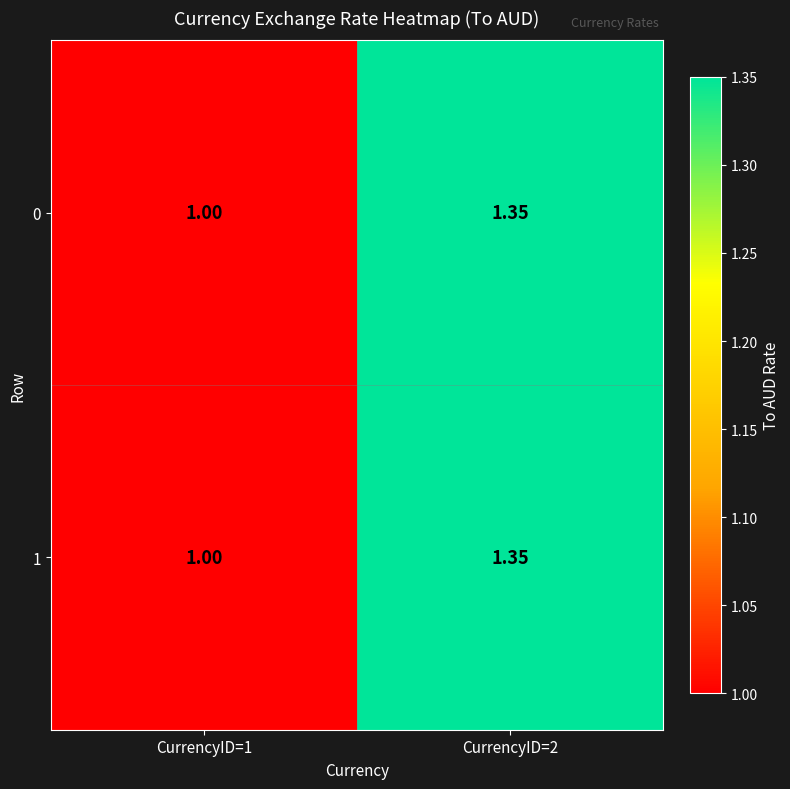

Rank the series at CurrencyID=1 from highest to lowest value.

0, 1